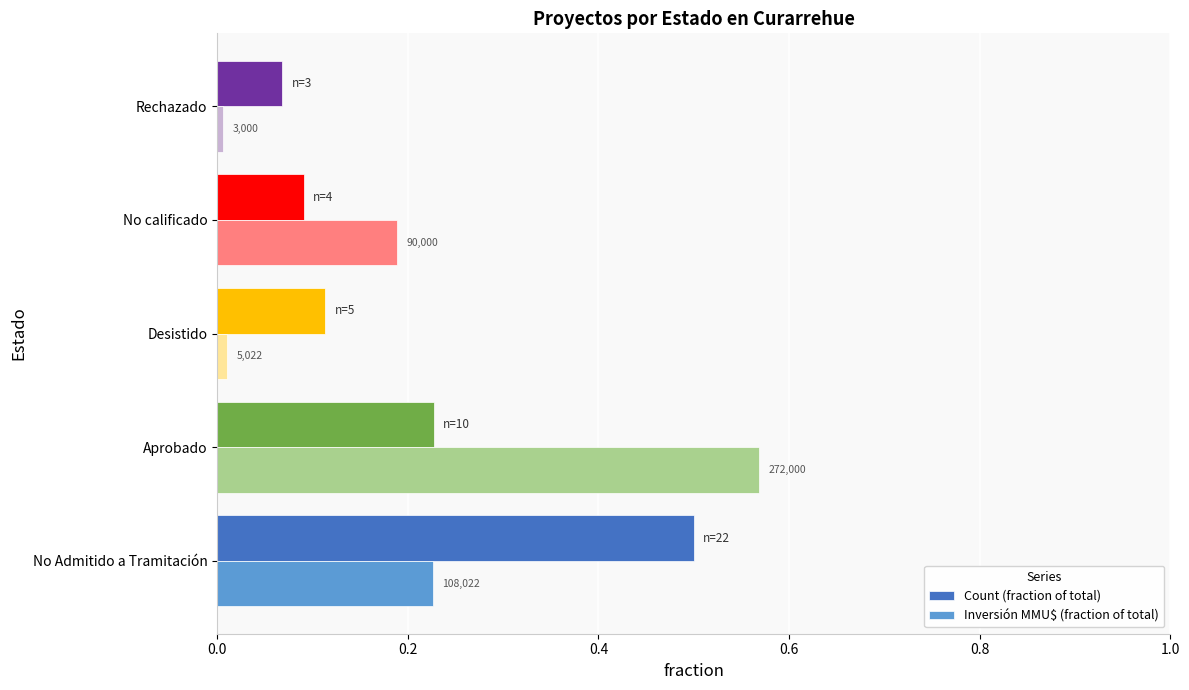

What is the value of the Count (fraction of total) bar at the 4th from the left?

0.1